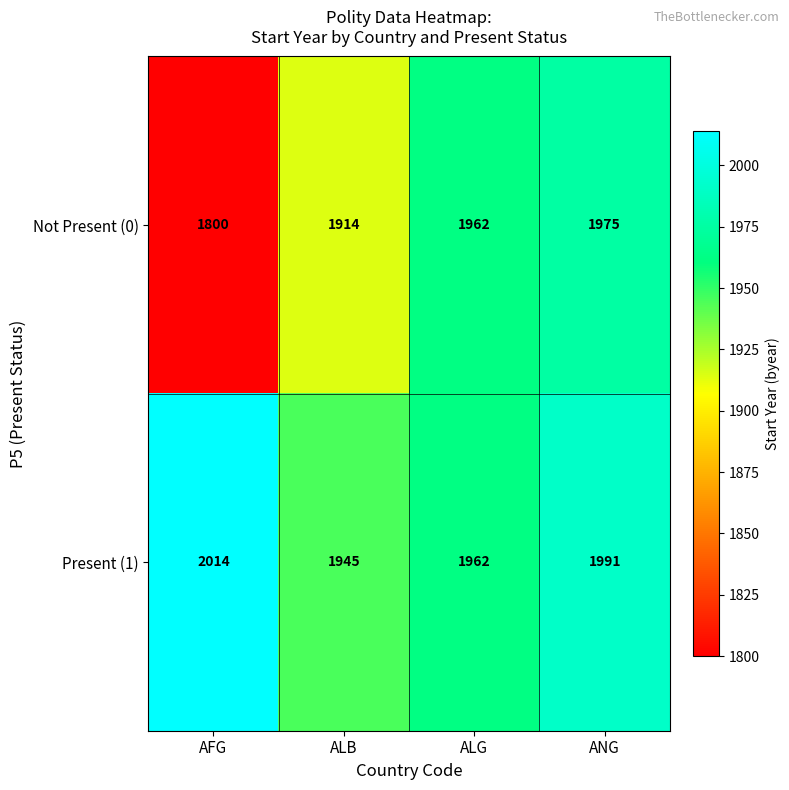

The Not Present (0) series shows 1800 at AFG. True or false?

True